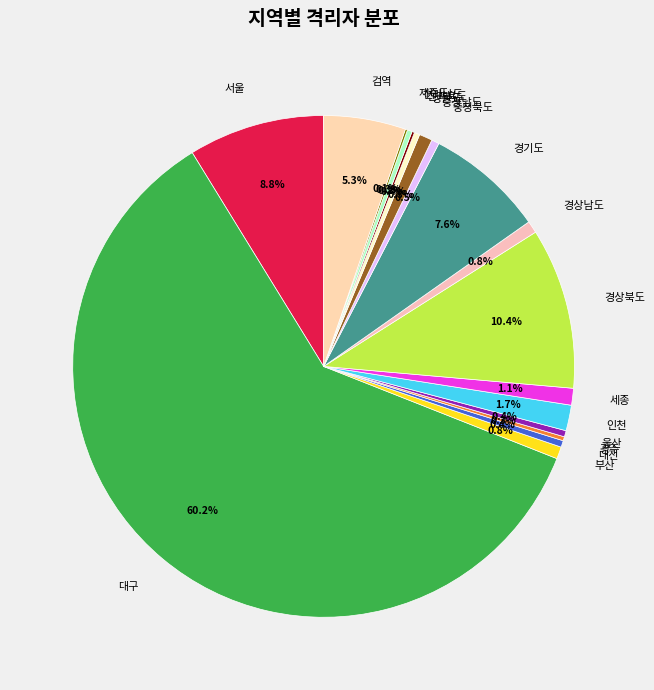

Which slice is the largest?

대구